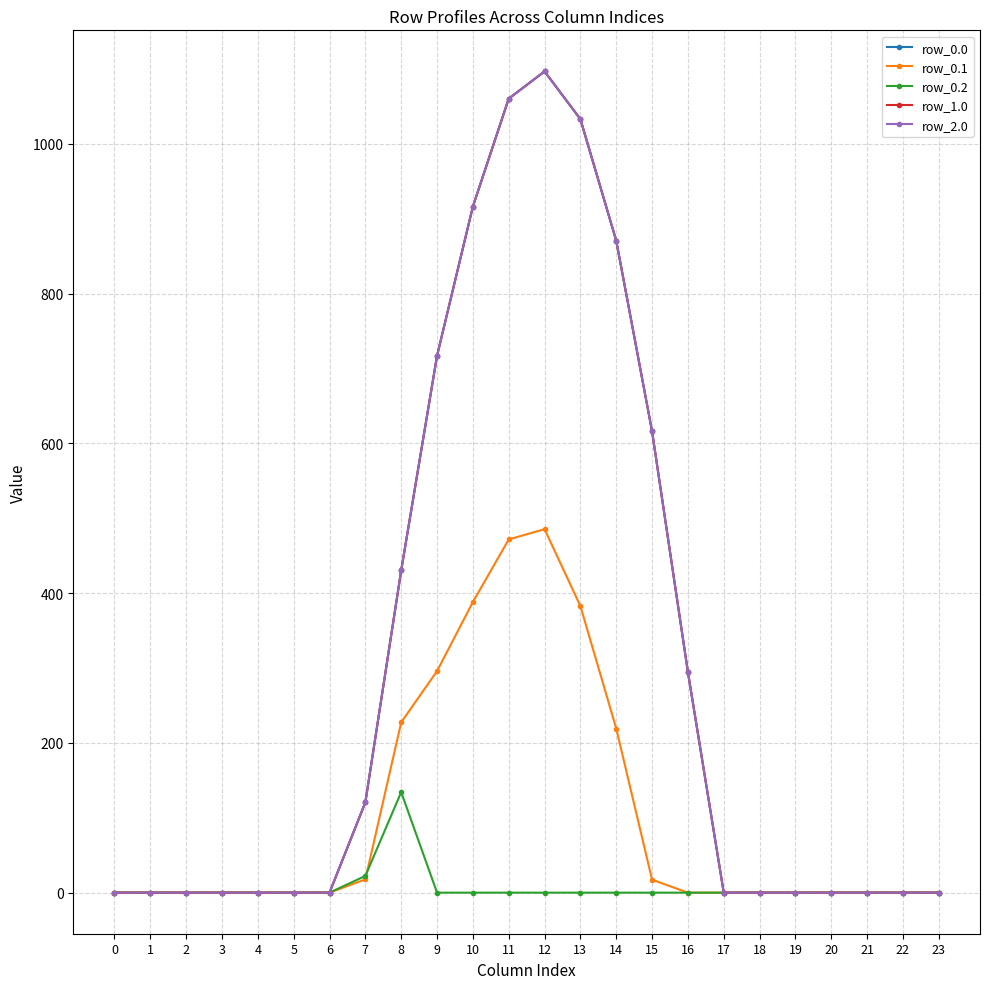

True or false: row_1.0 and row_0.0 cross at least once.

False